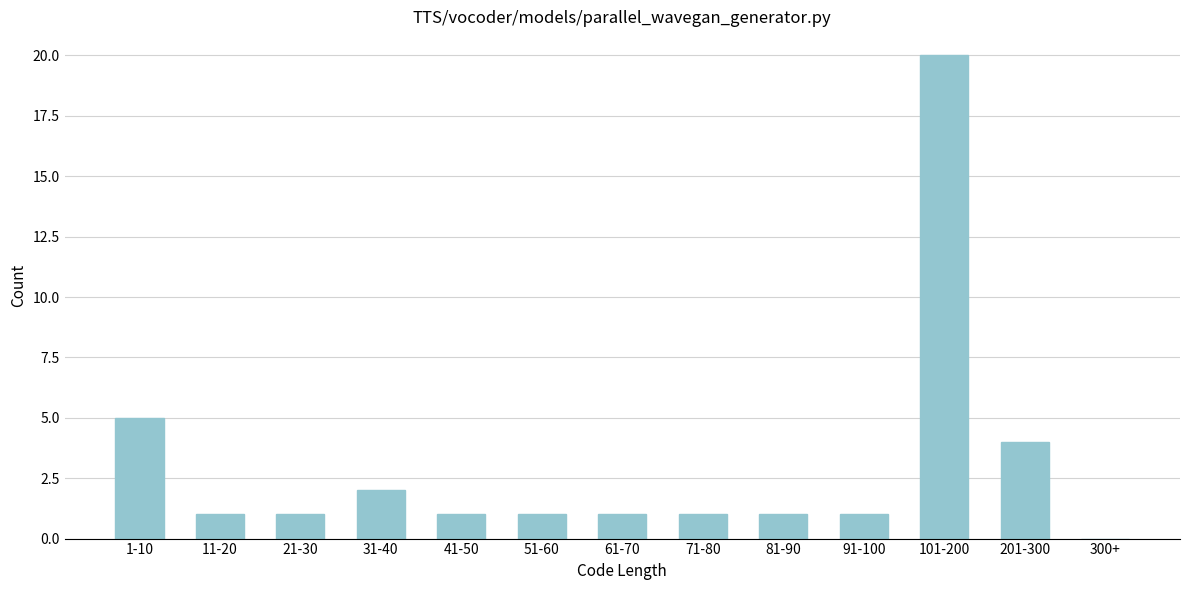

Reading right to left, extract all data points from this chart.

300+=0	201-300=4	101-200=20	91-100=1	81-90=1	71-80=1	61-70=1	51-60=1	41-50=1	31-40=2	21-30=1	11-20=1	1-10=5